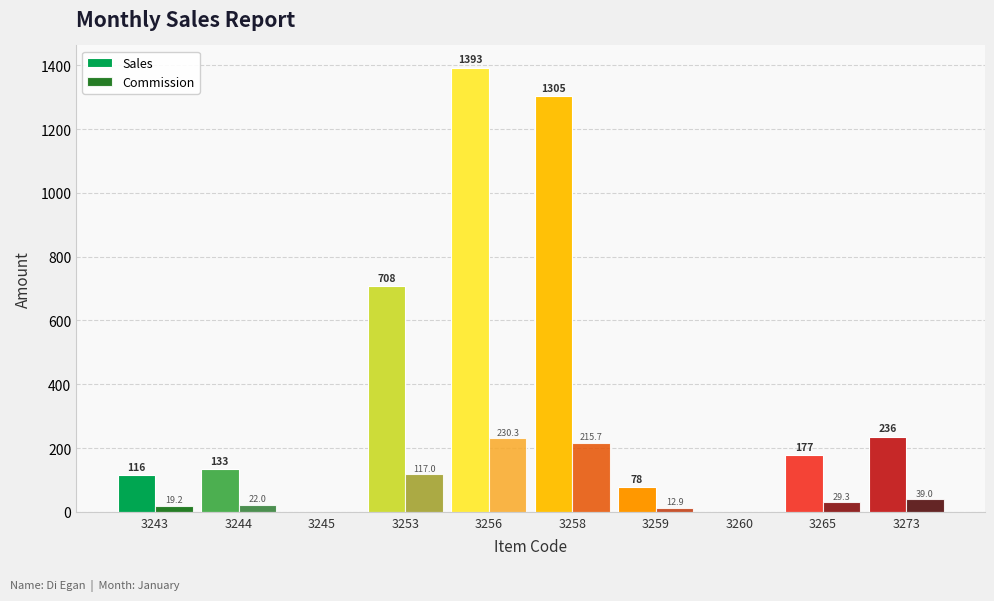

Reading right to left, transcribe all the data shown in this chart.

Sales: 236.0	177.0	0.0	78.0	1305.0	1393.0	708.0	0.0	133.0	116.0
Commission: 39.0	29.3	0.0	12.9	215.7	230.3	117.0	0.0	22.0	19.2